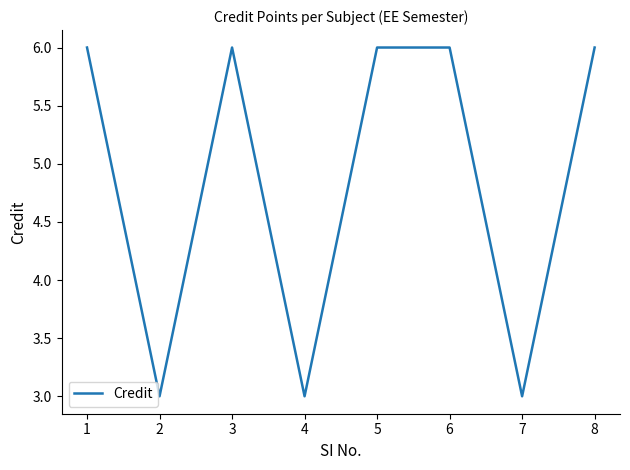

How many series are shown in this chart?

1